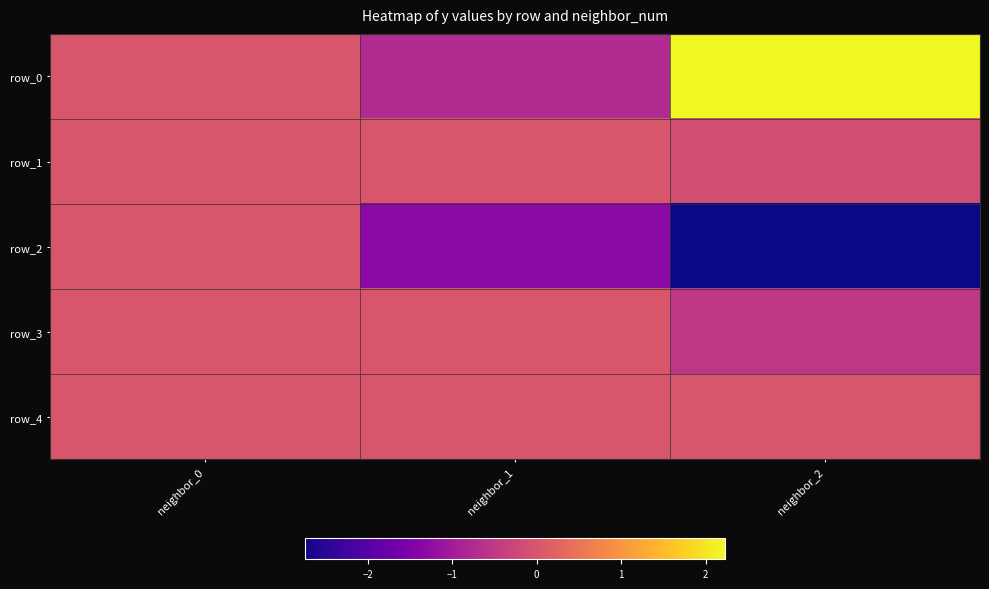

At how many categories does at least one series exceed 0?

2